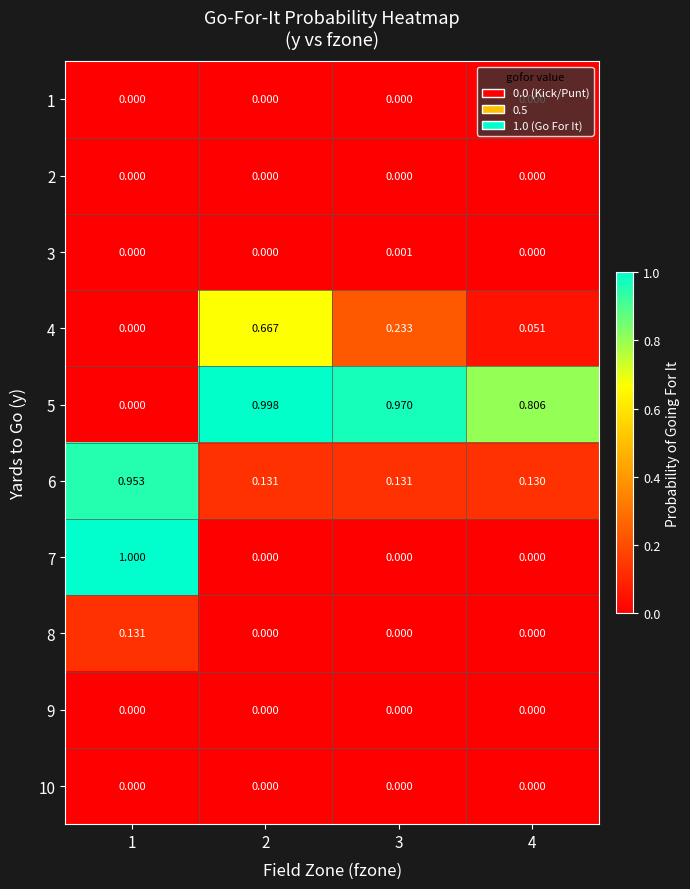

Is the value of 4 at 1 greater than the value of 5 at 3?

No